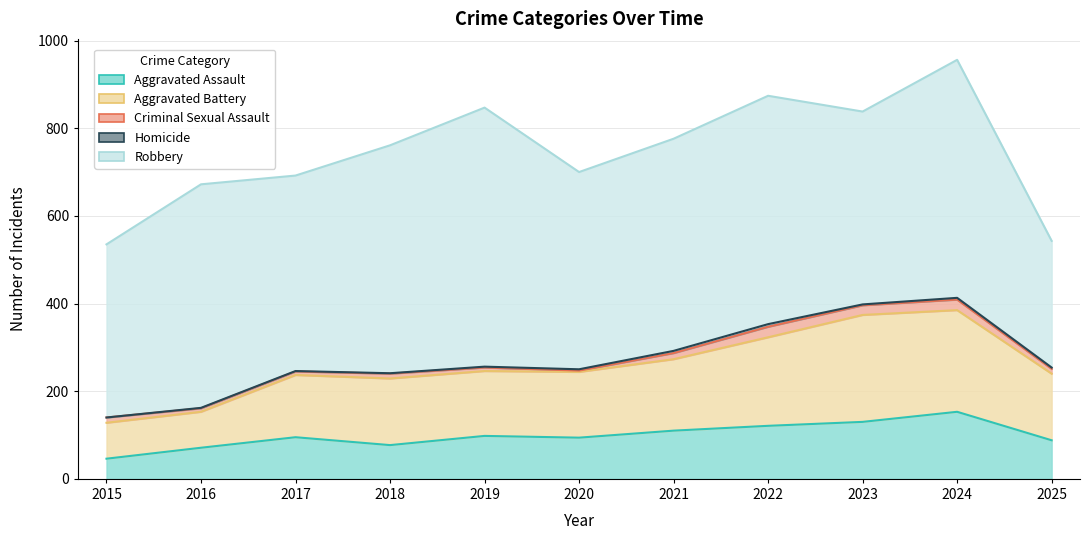

Is it true that Criminal Sexual Assault equals 11 at 2025?

True